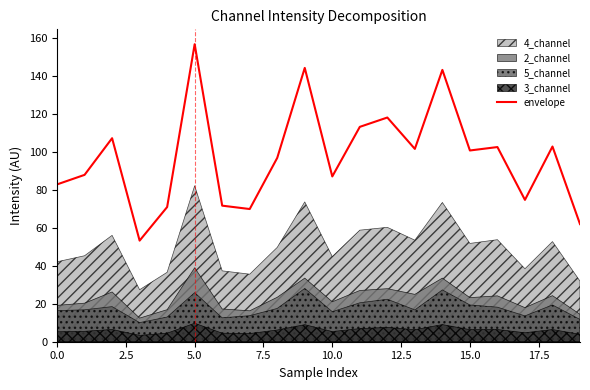

The envelope series shows 145.9 at 10.0. True or false?

False